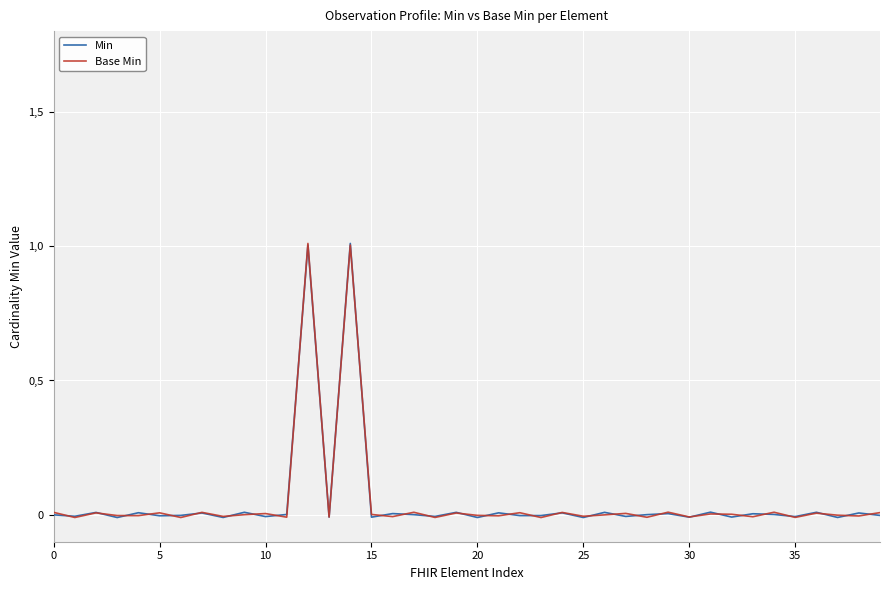

What are all the series names shown in the legend?

Min, Base Min